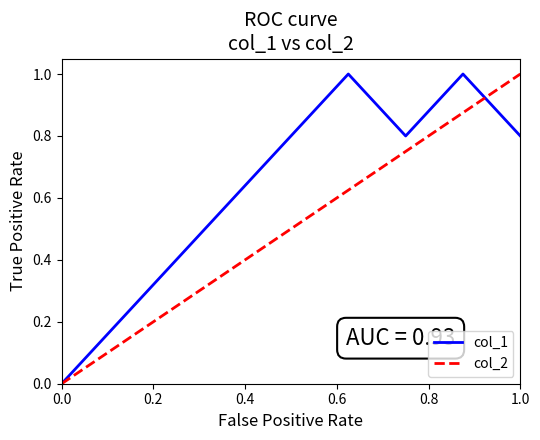

Rank the series by their average value, from lowest to highest.

col_2, col_1